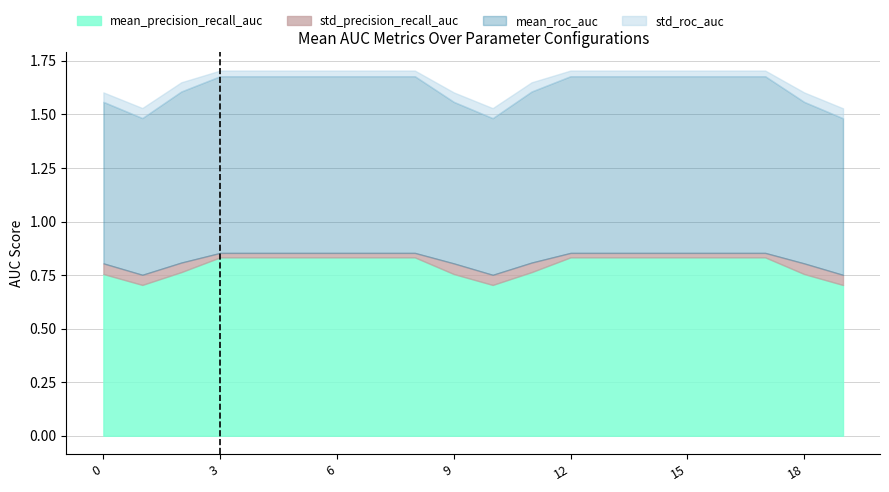

What is the difference between the mean_precision_recall_auc values at 19 and 11?

0.1